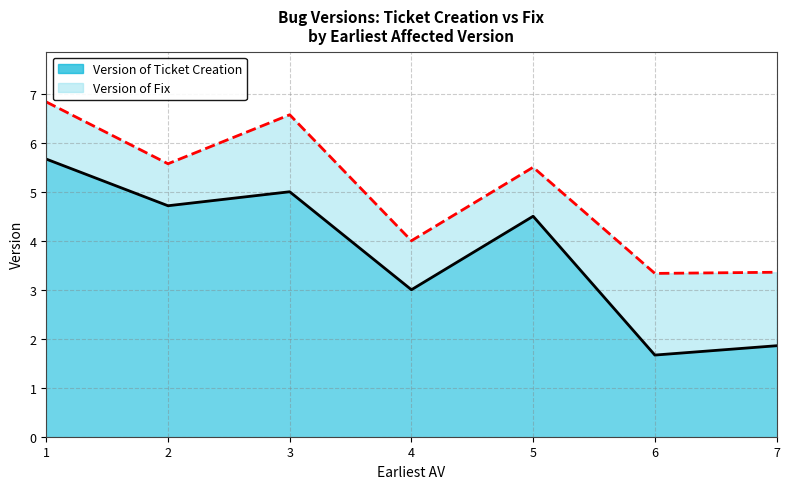

What is the greatest value displayed?

6.8